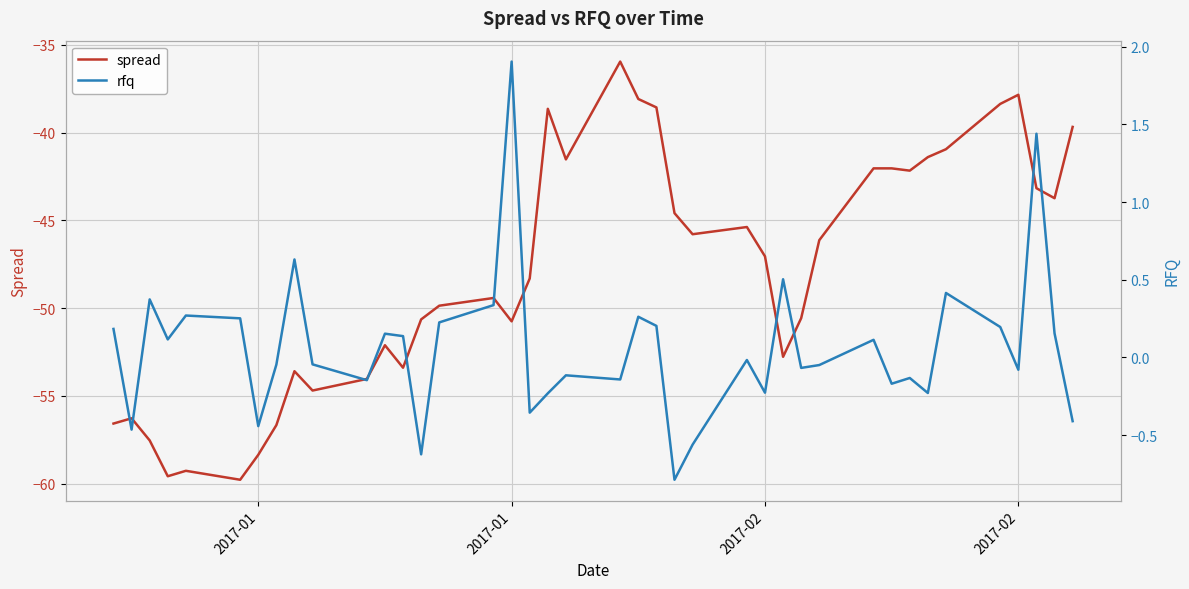

Between 2017-01 and 26, which series saw the biggest shift?

spread